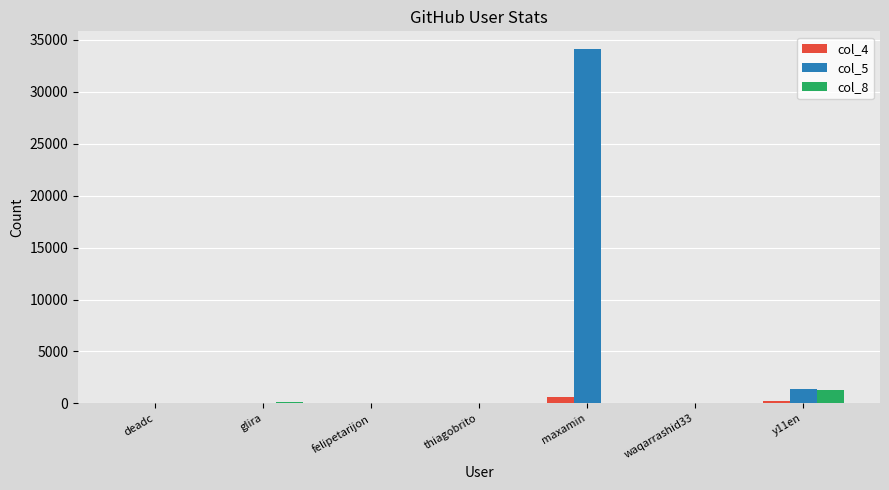

Count the number of categories in the chart.

7